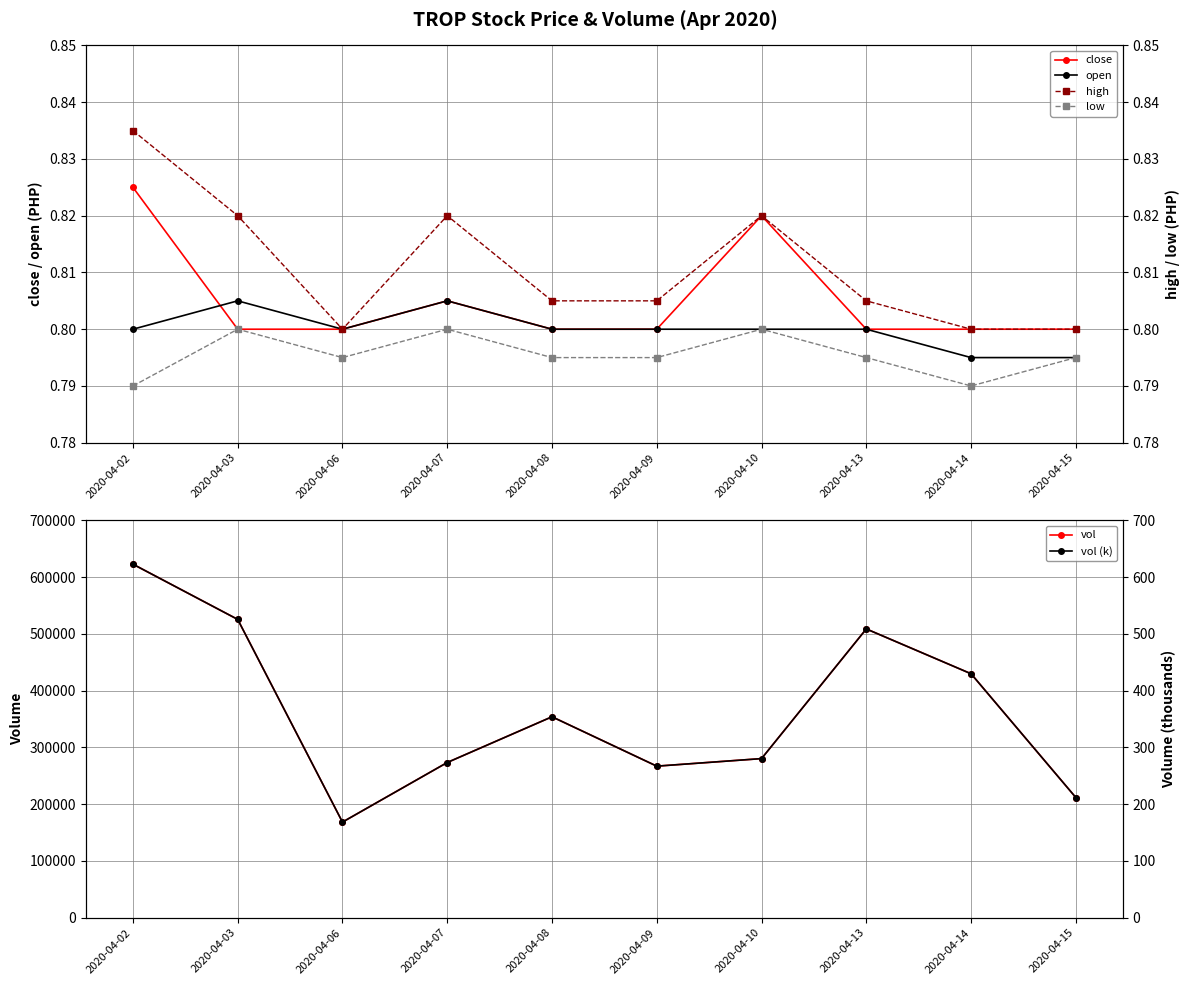

Where is the first local minimum for open?

2020-04-06